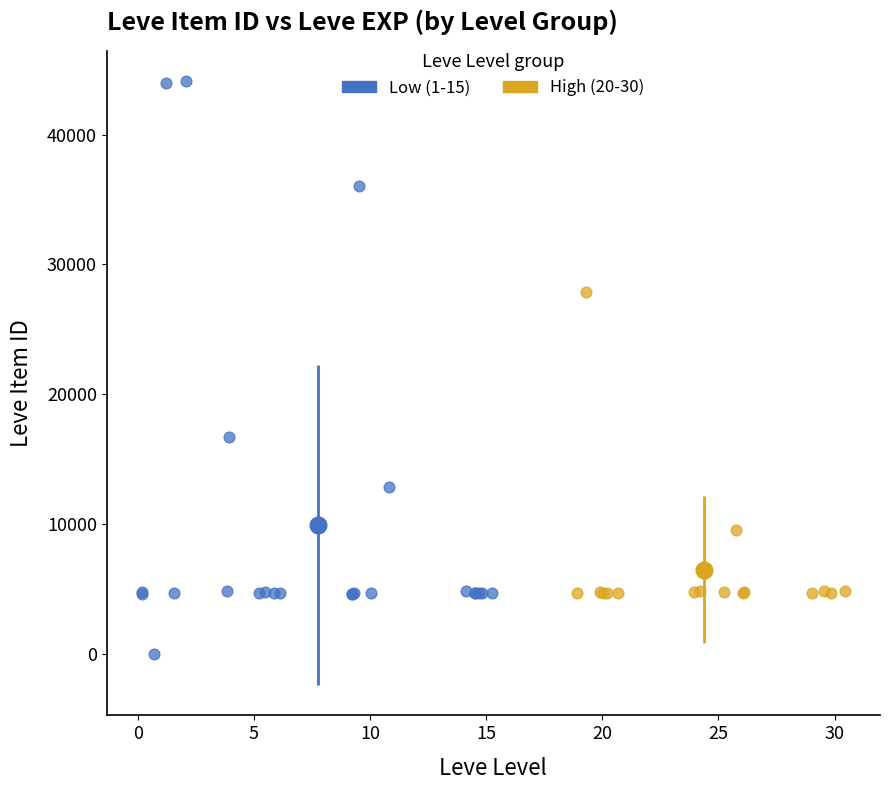

Which series has the largest Y range (max minus min)?

Low (1-15)